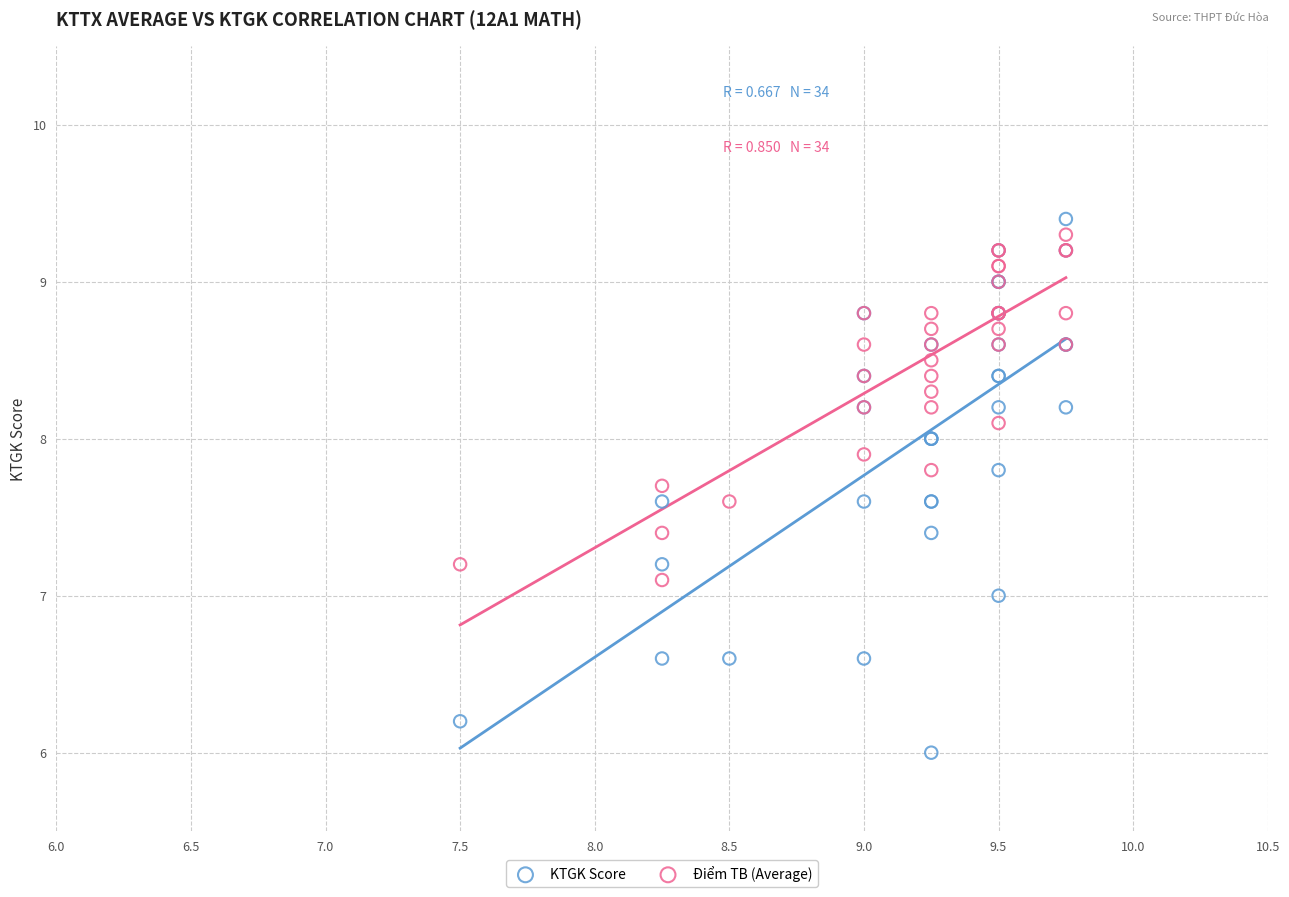

Which series has the widest spread of Y values?

KTGK Score